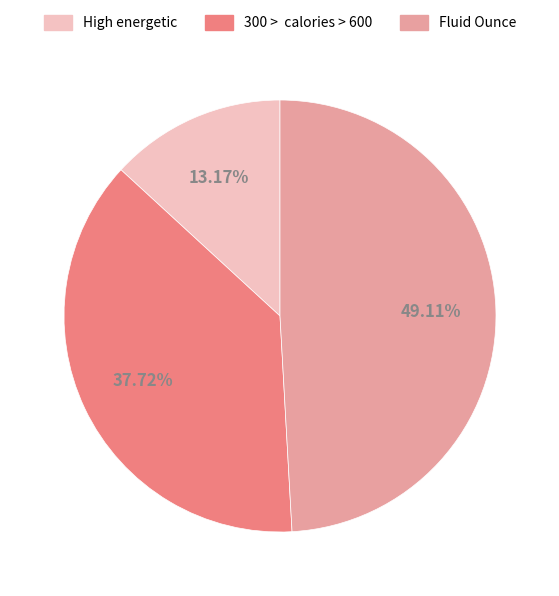

Approximately how many times larger is the value at High energetic compared to Fluid Ounce?

0.3